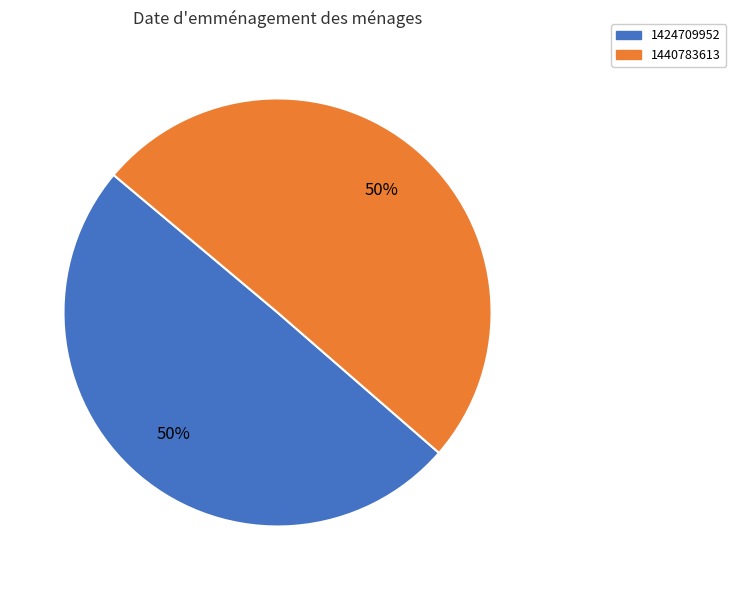

Which slice represents more than half of the pie?

1440783613